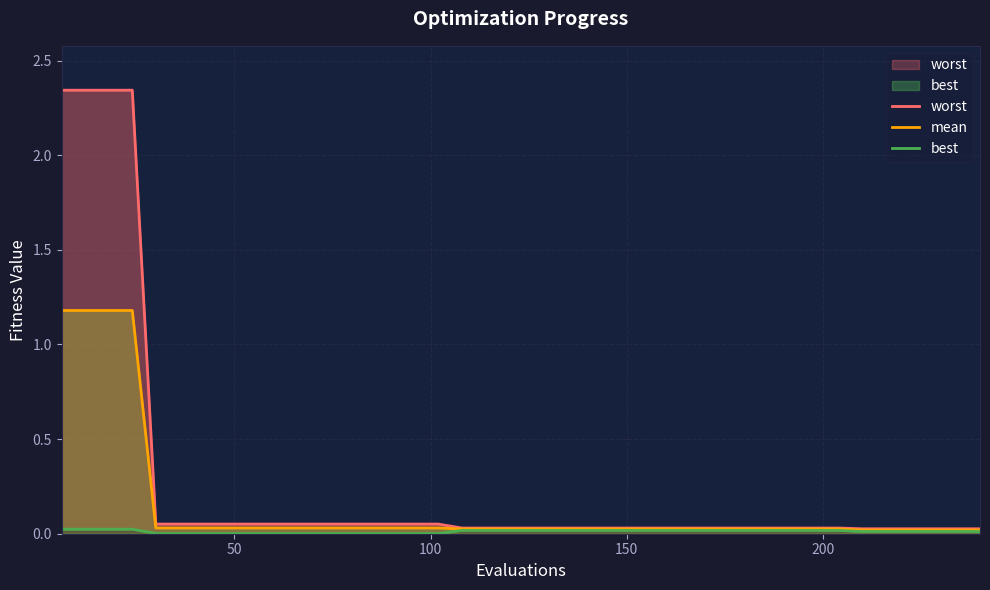

At which label is best closest to 0?

200